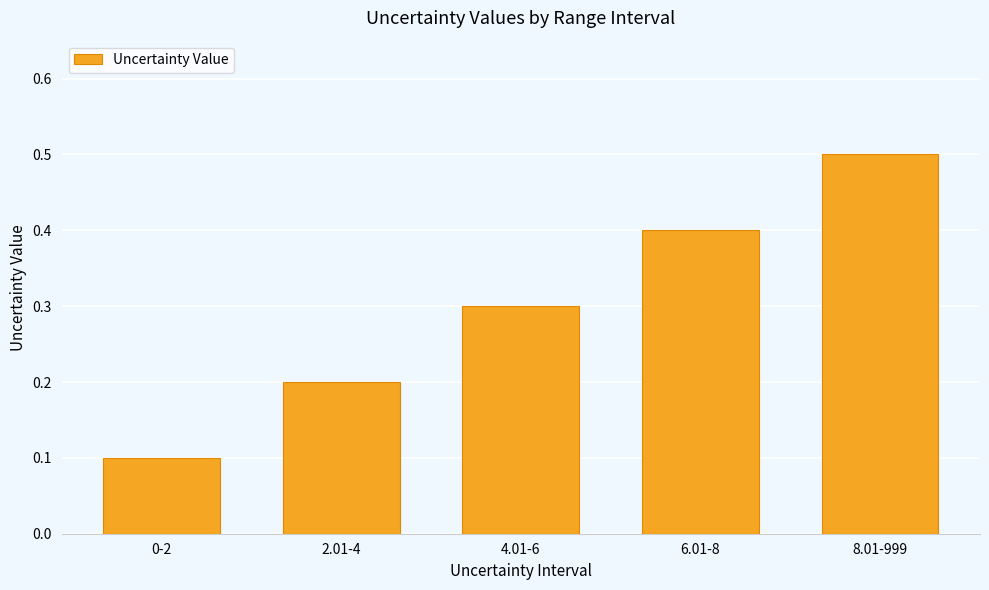

What is the sum of all values?

1.5